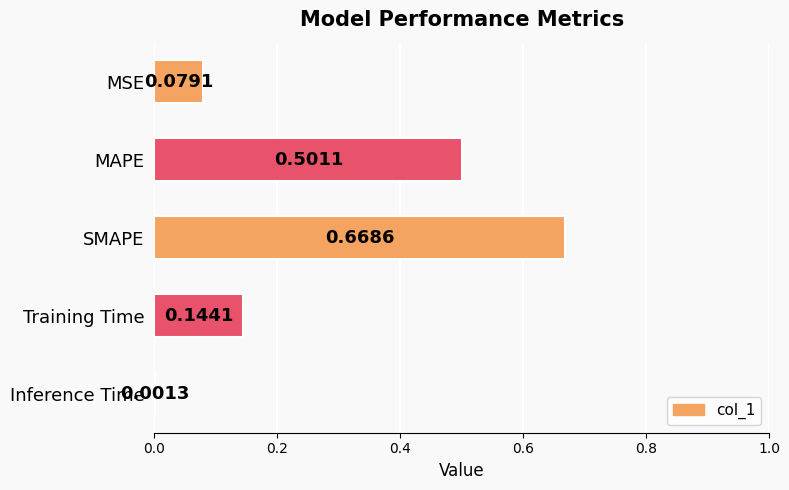

Which category has the highest value across all series?

SMAPE